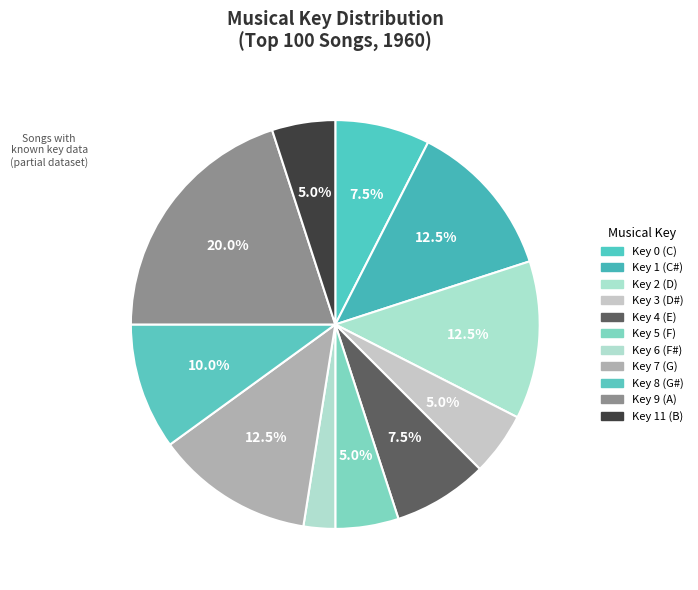

Which slice is the largest?

9